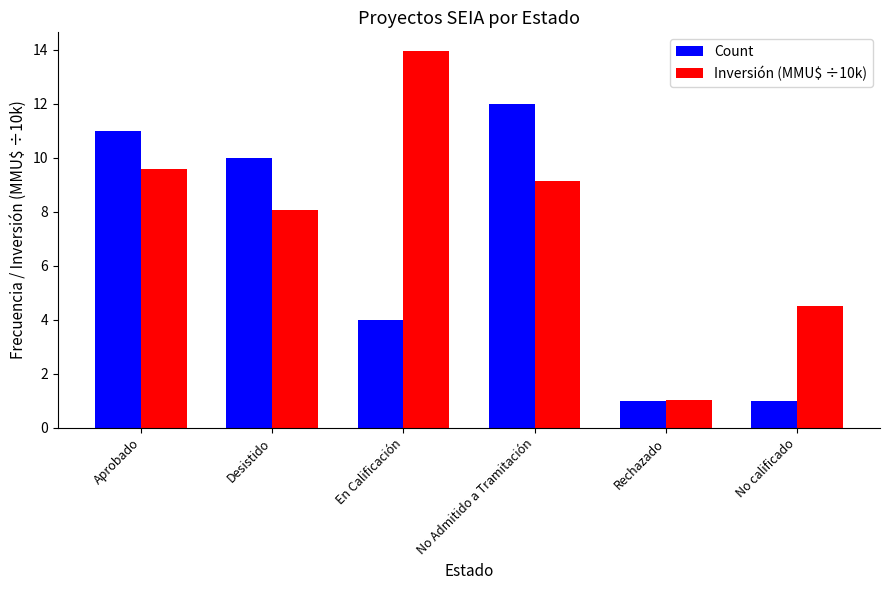

What is the value of the Inversión (MMU$ ÷10k) bar at the 1st from the left?

9.6